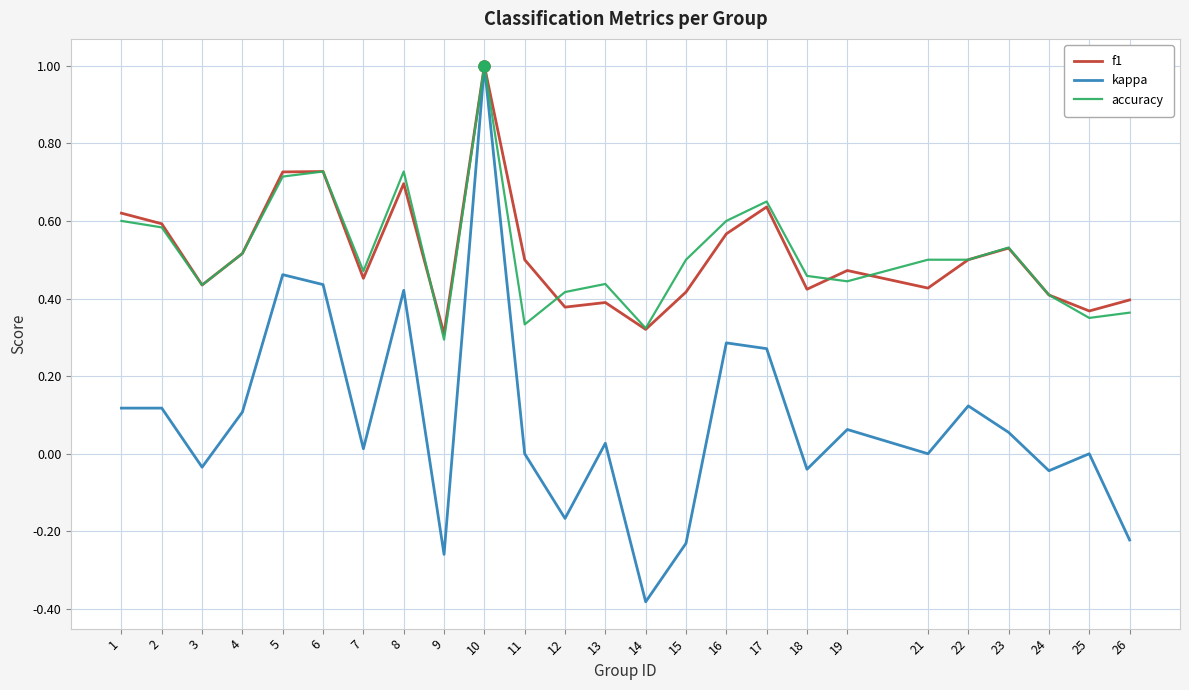

True or false: accuracy and f1 cross at least once.

True